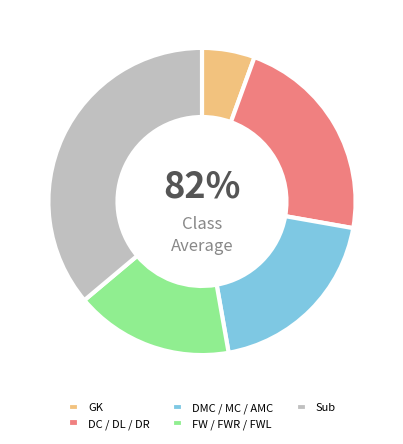

What is the ratio of the value at DMC to the value at AMC?

1.0